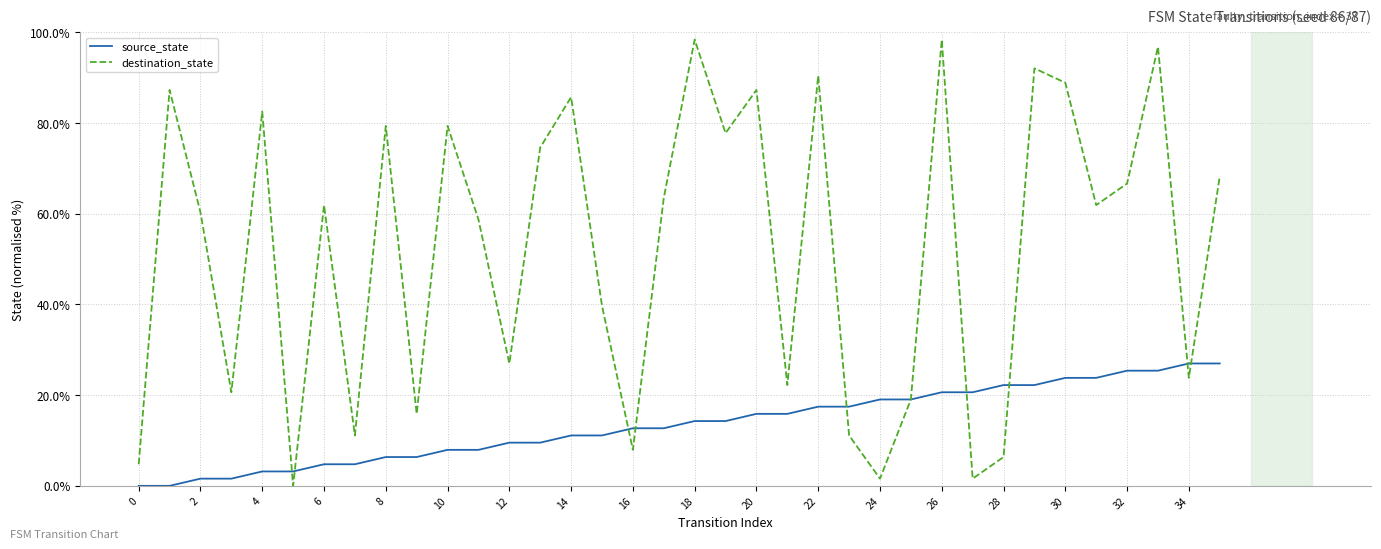

What is the difference between the maximum and second lowest values in the destination_state series?

96.8